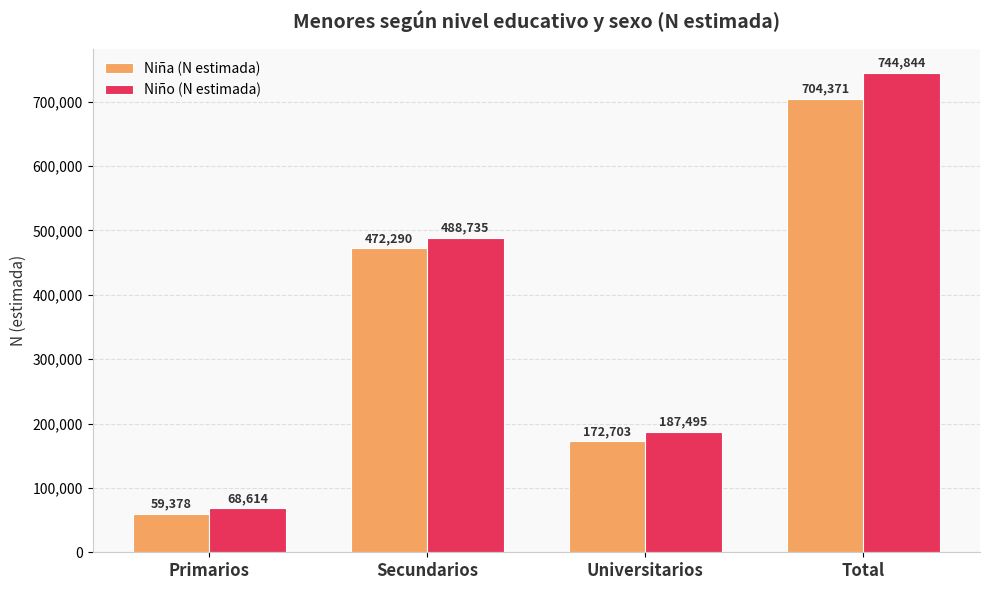

Between Secundarios and Universitarios, which series saw the biggest shift?

Niño (N estimada)